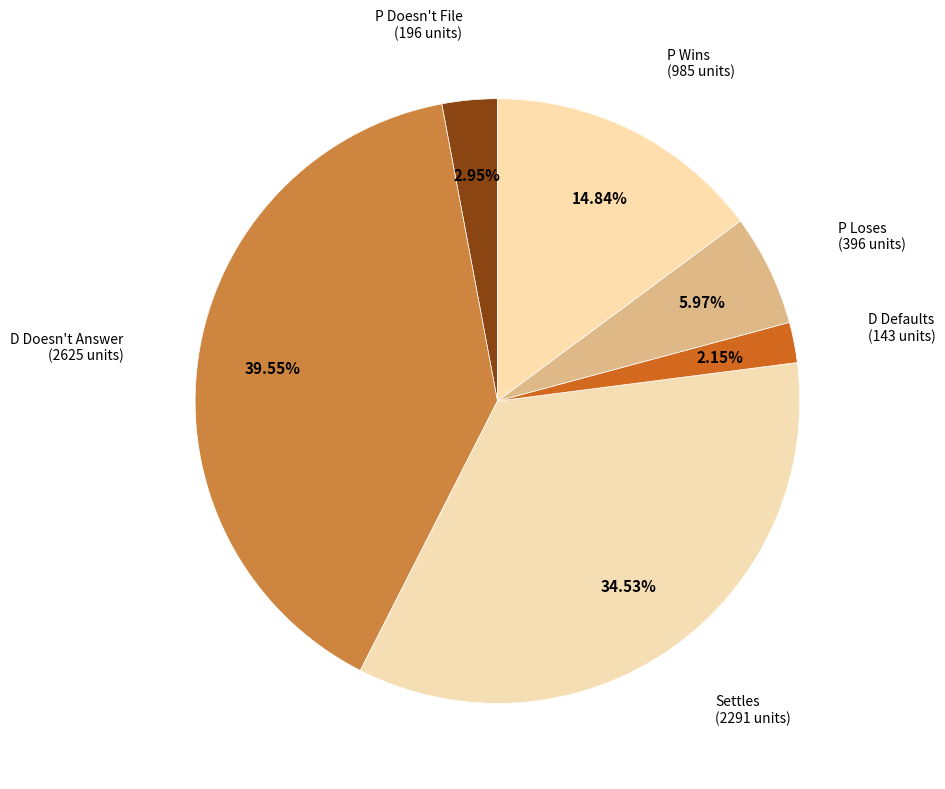

How many segments does this pie chart have?

6